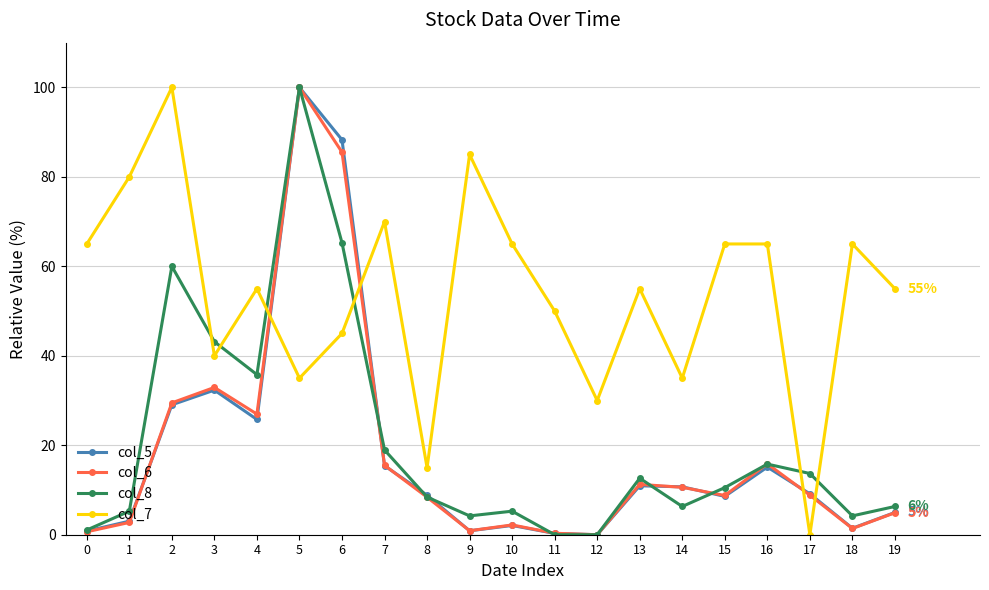

After their last crossing, which series has the higher values: col_7 or col_8?

col_7